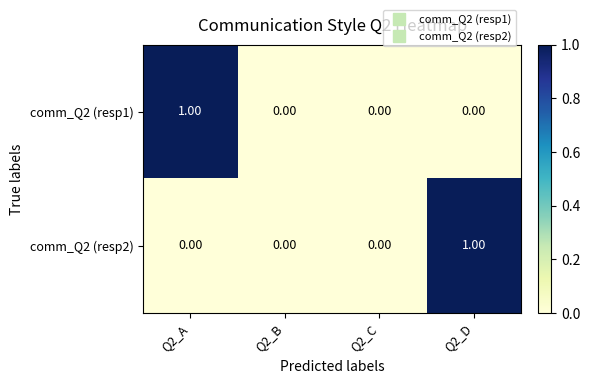

Is the value of comm_Q2 (resp2) at Q2_D greater than the value of comm_Q2 (resp1) at Q2_D?

Yes